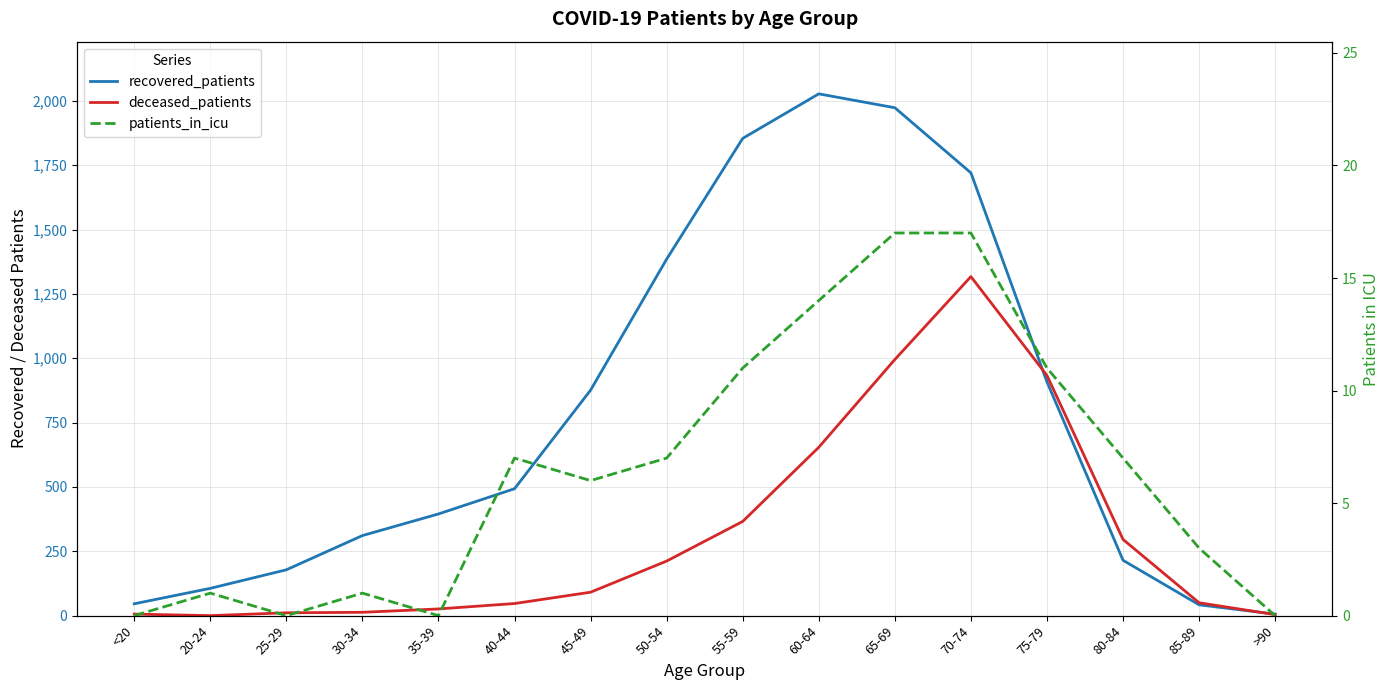

How many lines are shown in the chart?

3